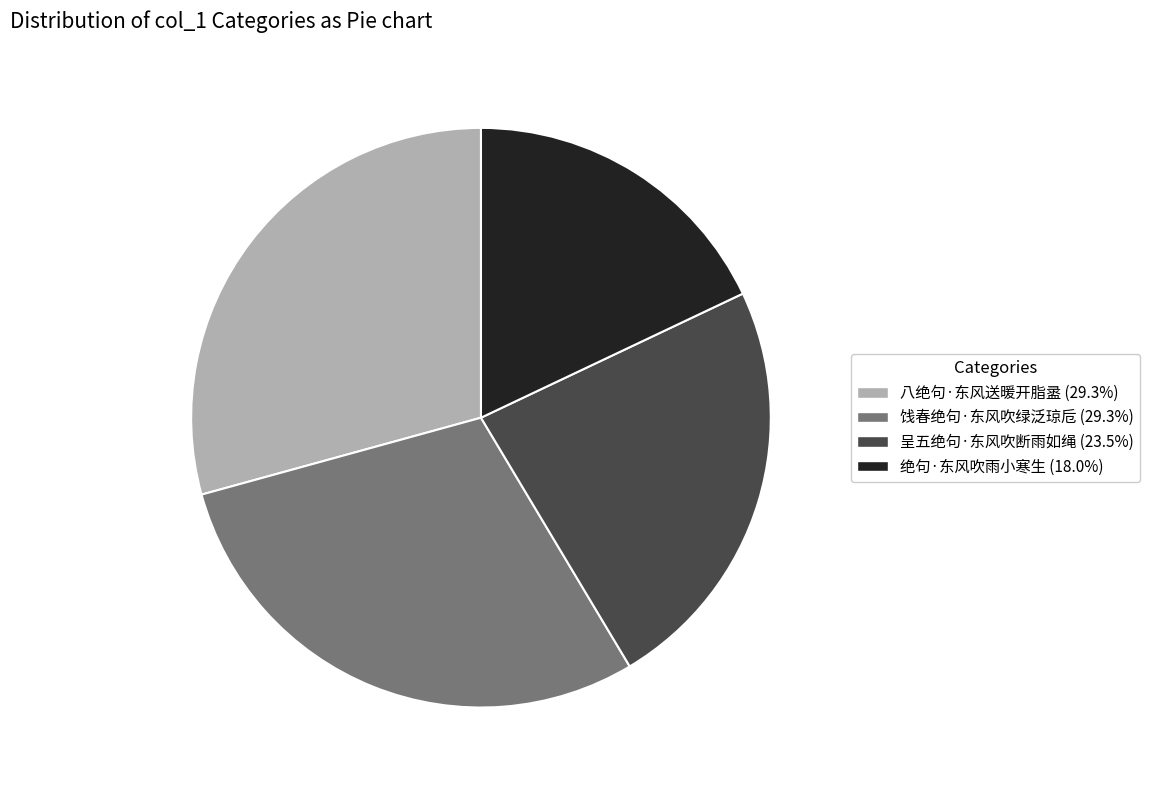

Which category has the smallest portion of the pie?

绝句·东风吹雨小寒生